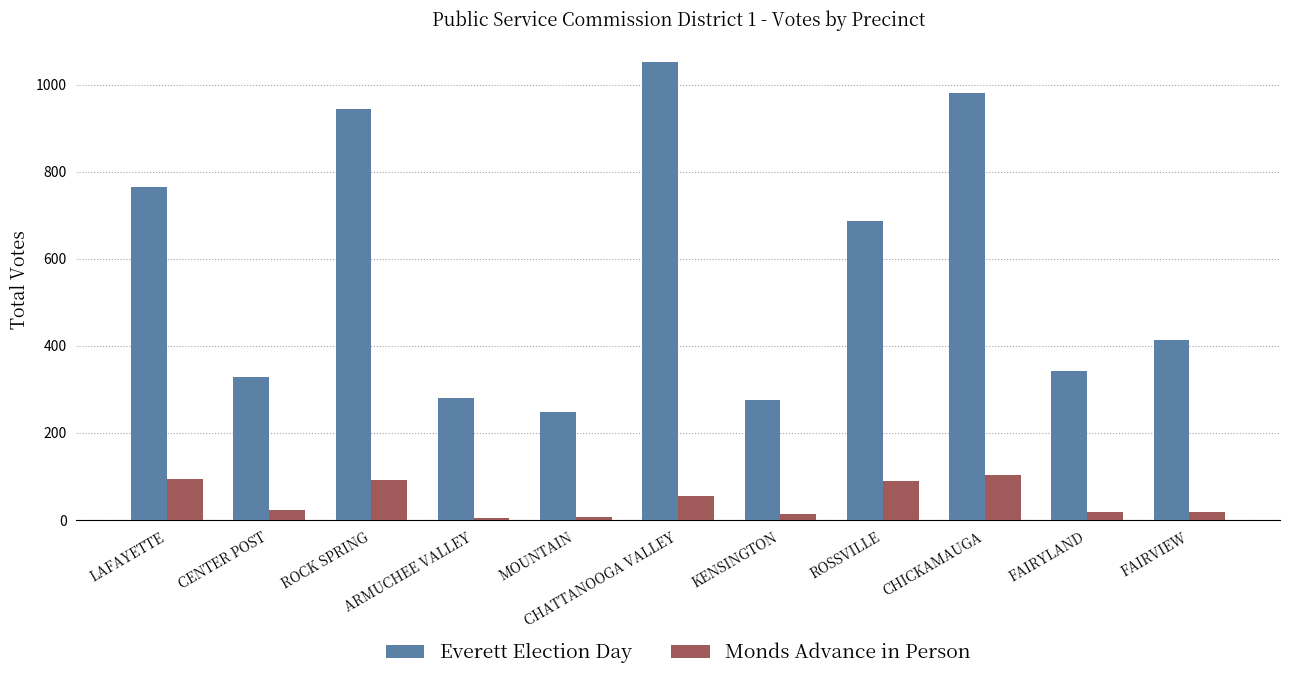

True or false: Monds Advance in Person has a value of 90 at ROSSVILLE.

True